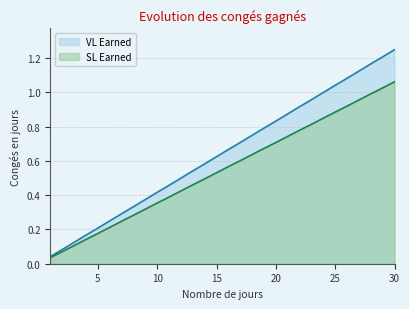

True or false: VL Earned has a value of 0.1 at 6.

False